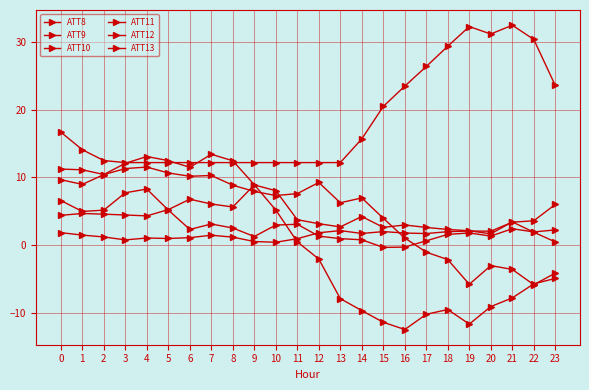

True or false: ATT13 has more than 2 interior local peaks.

True